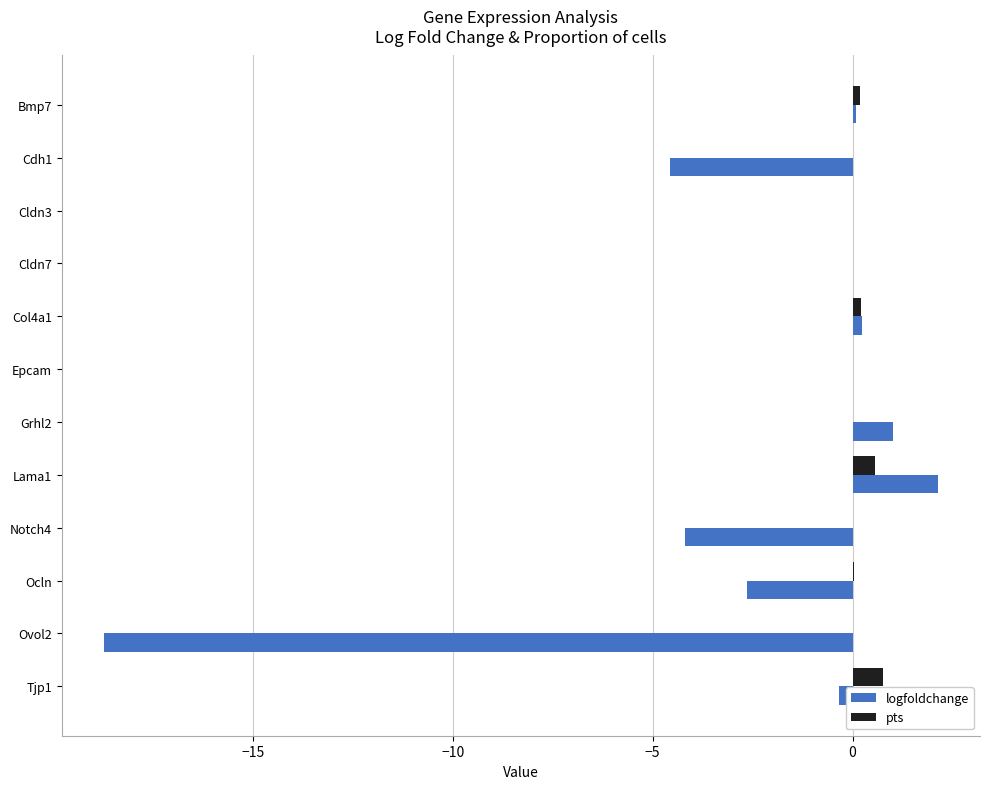

Between Epcam and Lama1, which series saw the biggest shift?

logfoldchange